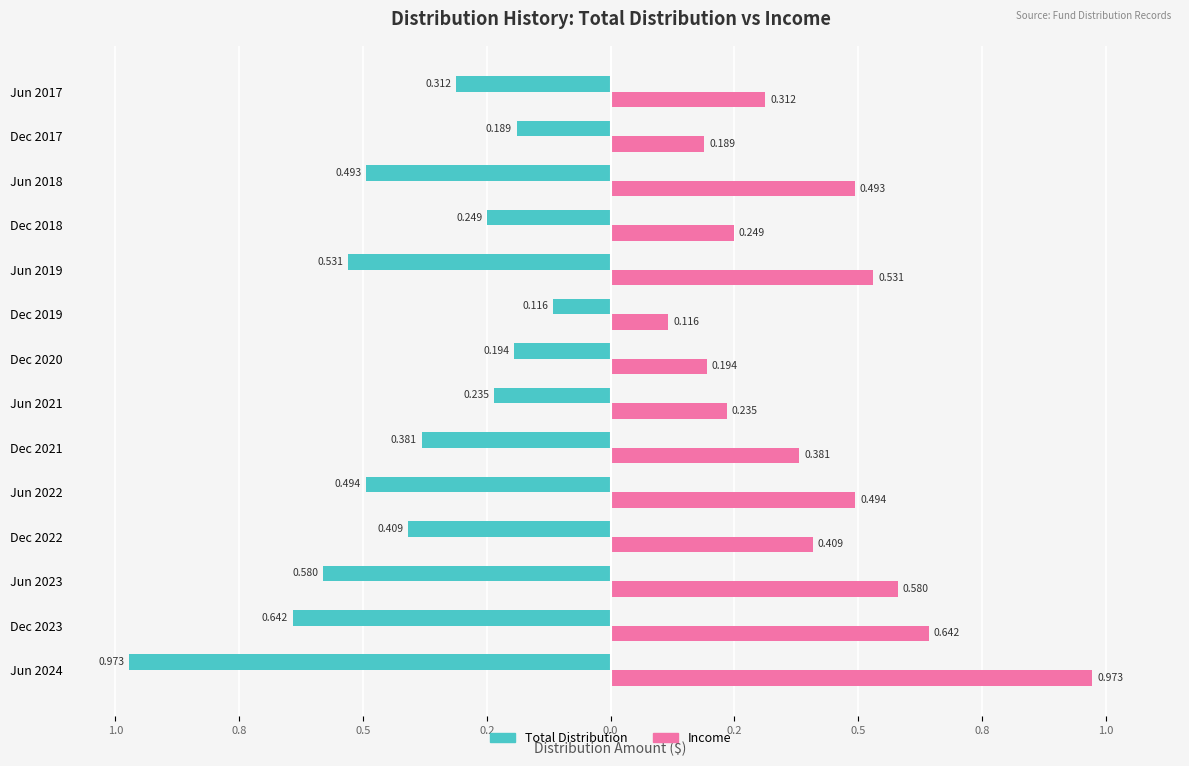

Reading left to right, extract all data points from this chart.

Total Distribution: -1.0	-0.6	-0.6	-0.4	-0.5	-0.4	-0.2	-0.2	-0.1	-0.5	-0.2	-0.5	-0.2	-0.3
Income: 1.0	0.6	0.6	0.4	0.5	0.4	0.2	0.2	0.1	0.5	0.2	0.5	0.2	0.3